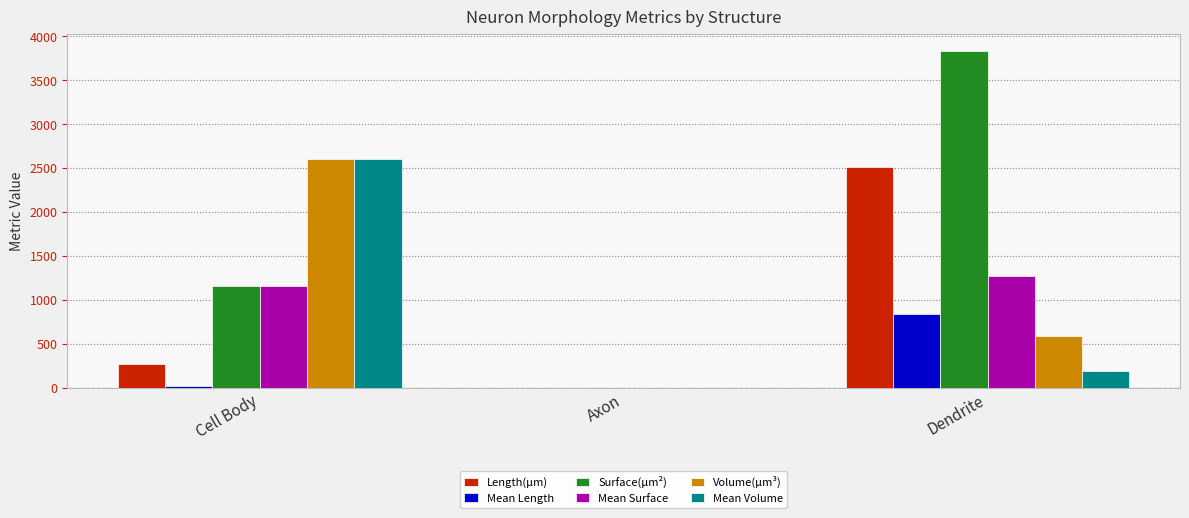

What is the sum of the Surface(µm²) values at Axon and Dendrite?

3837.1